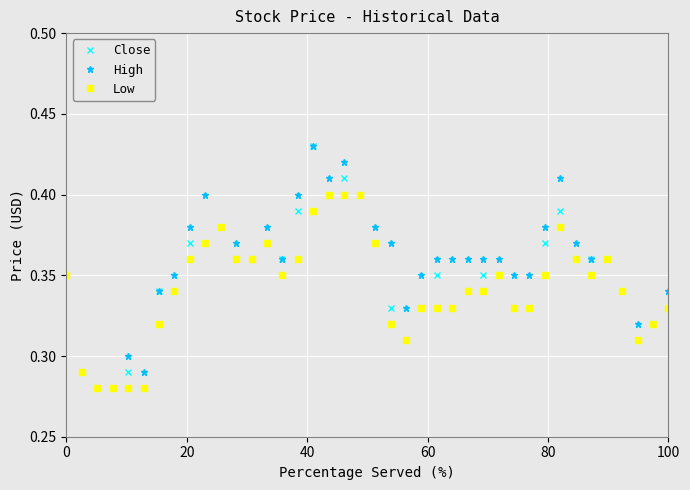

True or false: Close has more than 0 points higher than both neighbors.

True